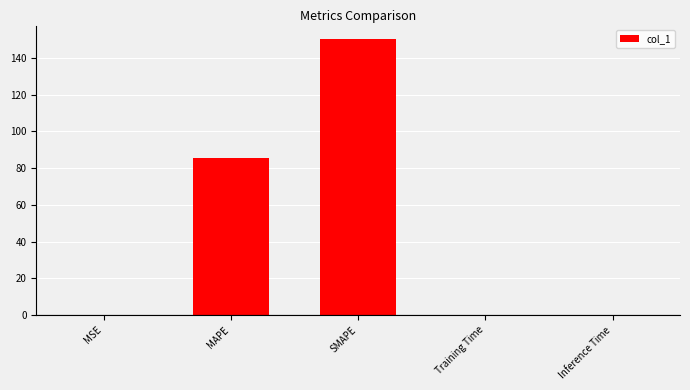

Which has a higher value, Training Time or MAPE?

MAPE